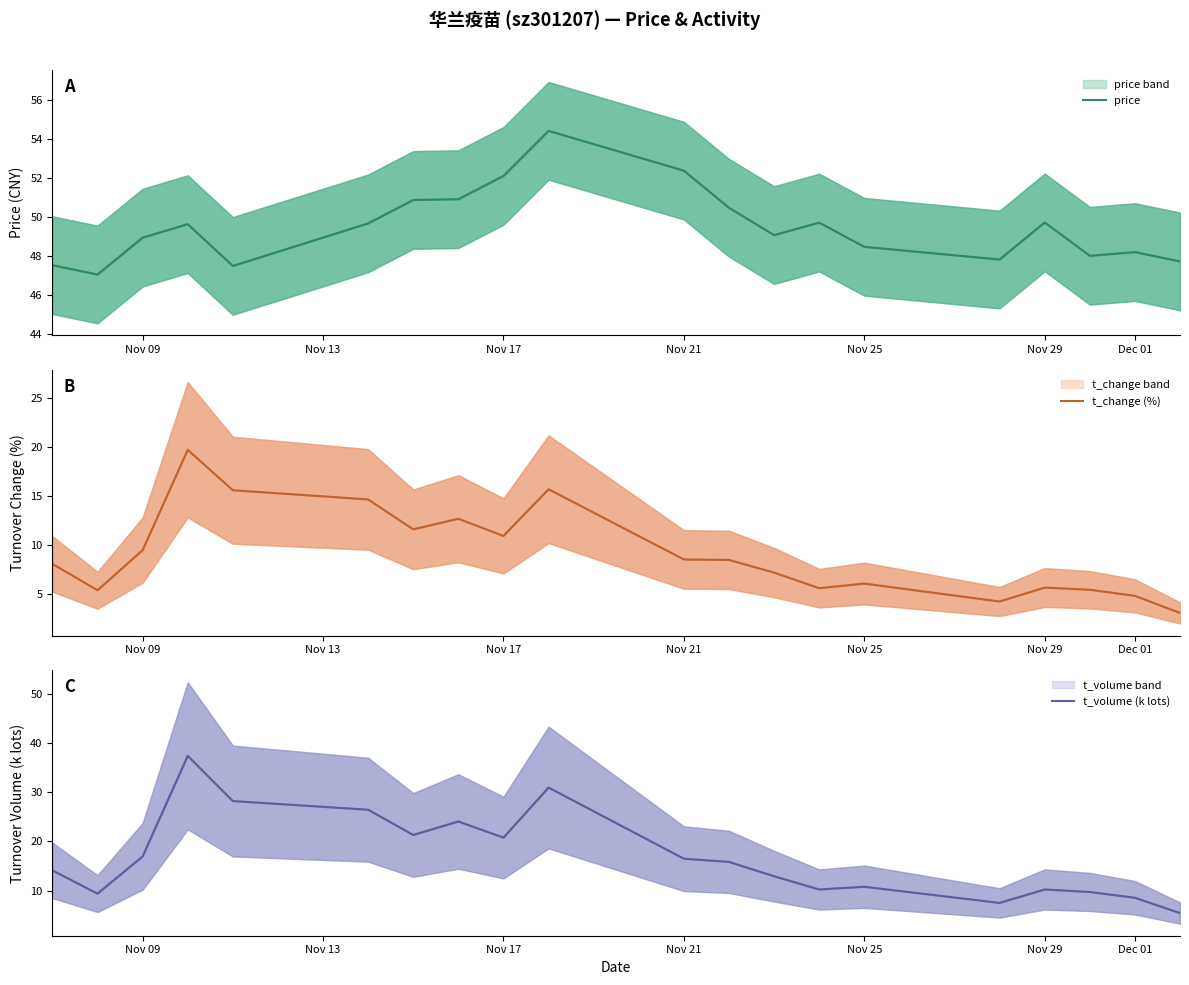

True or false: t_change (%) and price cross at least once.

False